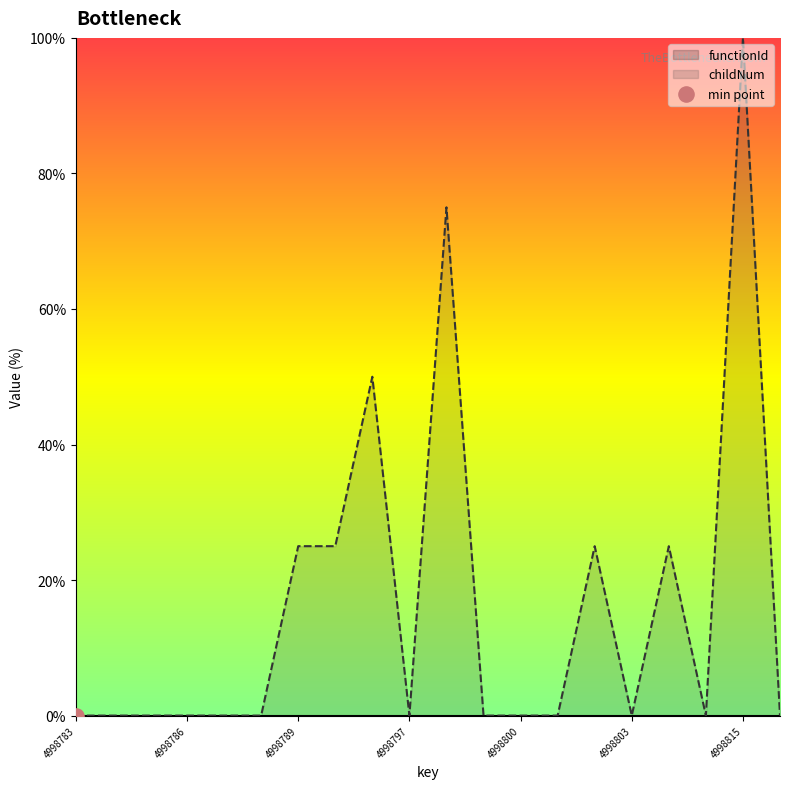

Which series reaches the minimum Y coordinate?

functionId